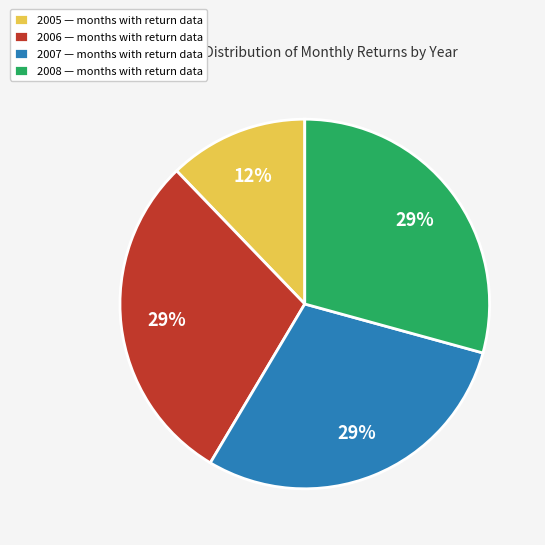

Count the number of slices in the pie.

4